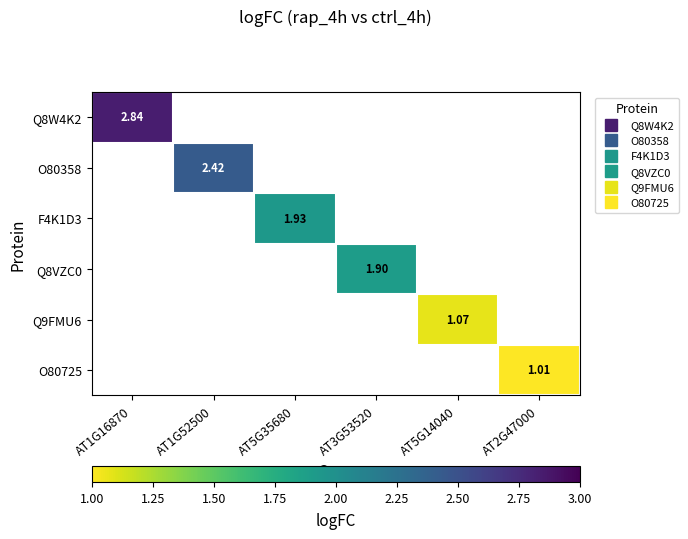

At which label does Q8W4K2 reach its minimum?

AT1G16870